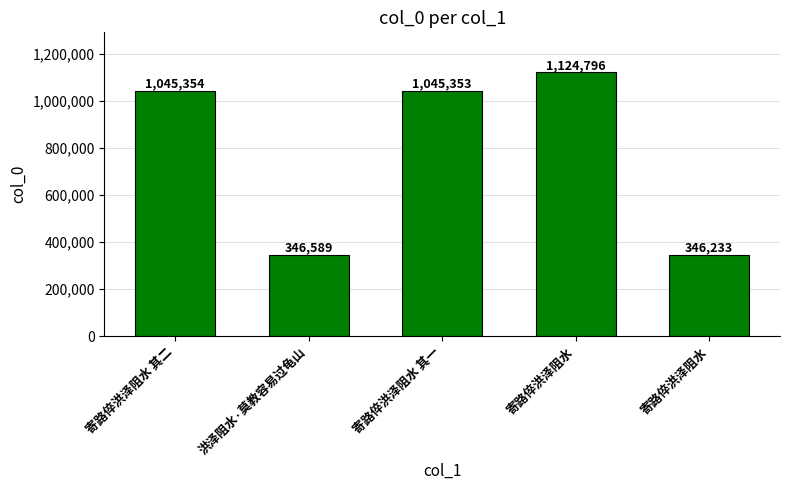

True or false: the data shows 1674449 at 寄路倅洪泽阻水 其一.

False